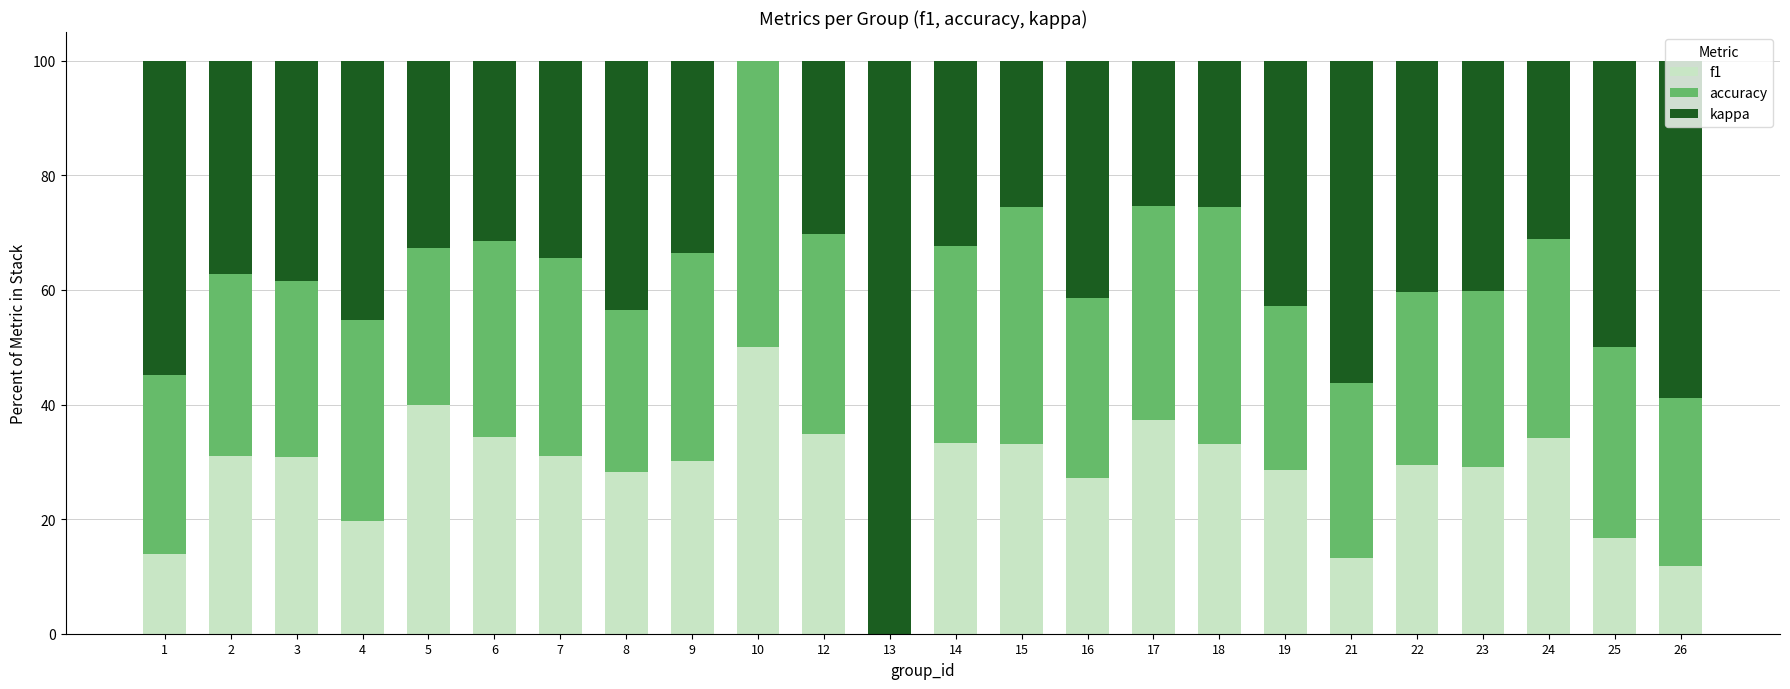

How many data points does each series have?

24